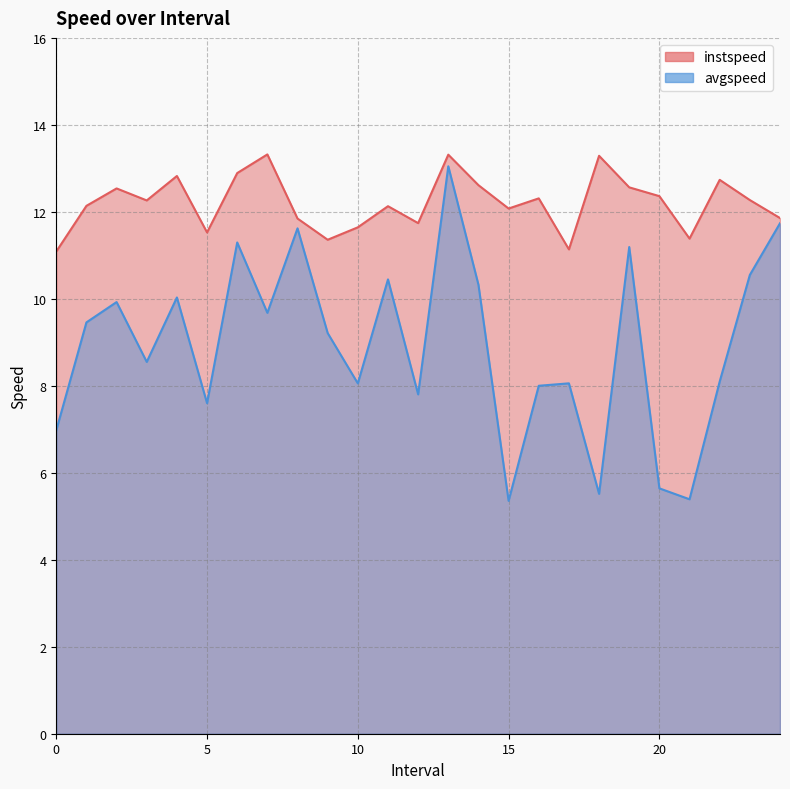

Is it true that avgspeed equals 15.3 at 6.0?

False